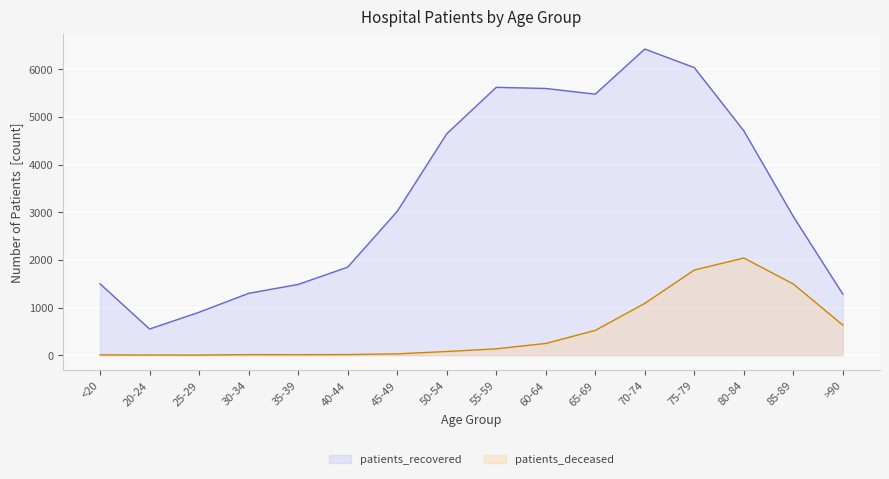

What is the average value of the patients_deceased series?

505